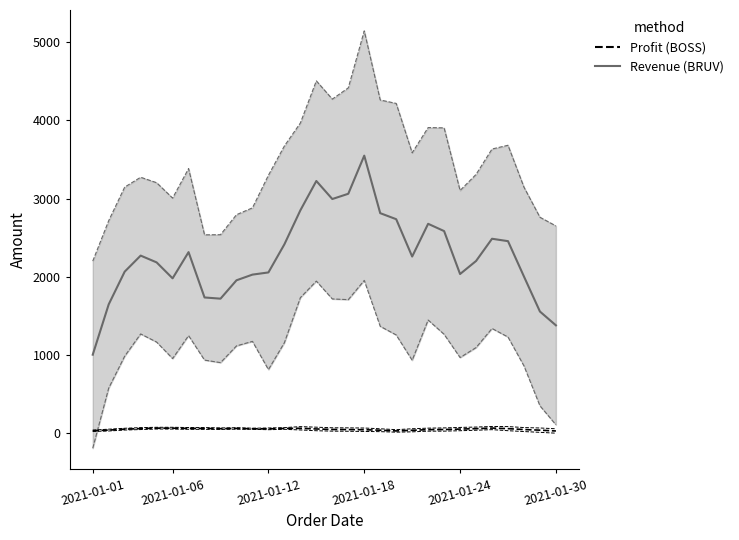

Is it true that Profit (BOSS) equals 38.3 at 6?

False